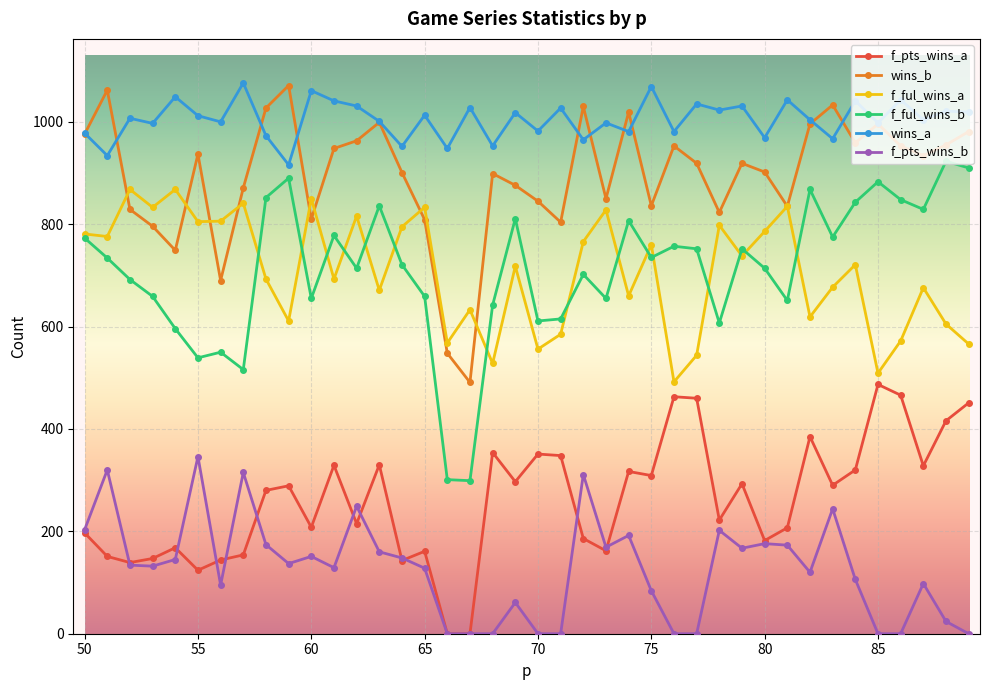

What are all the series names shown in the legend?

f_pts_wins_a, wins_b, f_ful_wins_a, f_ful_wins_b, wins_a, f_pts_wins_b